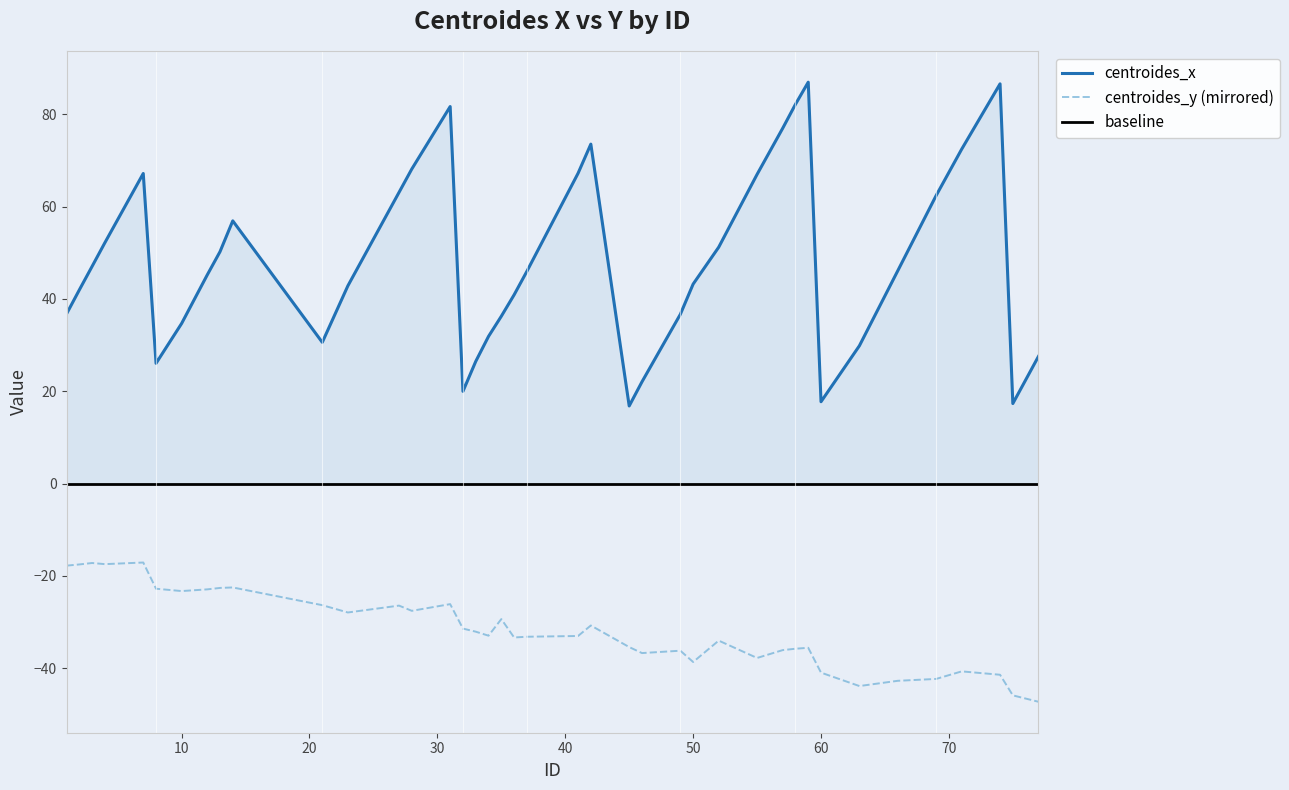

At how many categories does at least one series exceed -23?

40